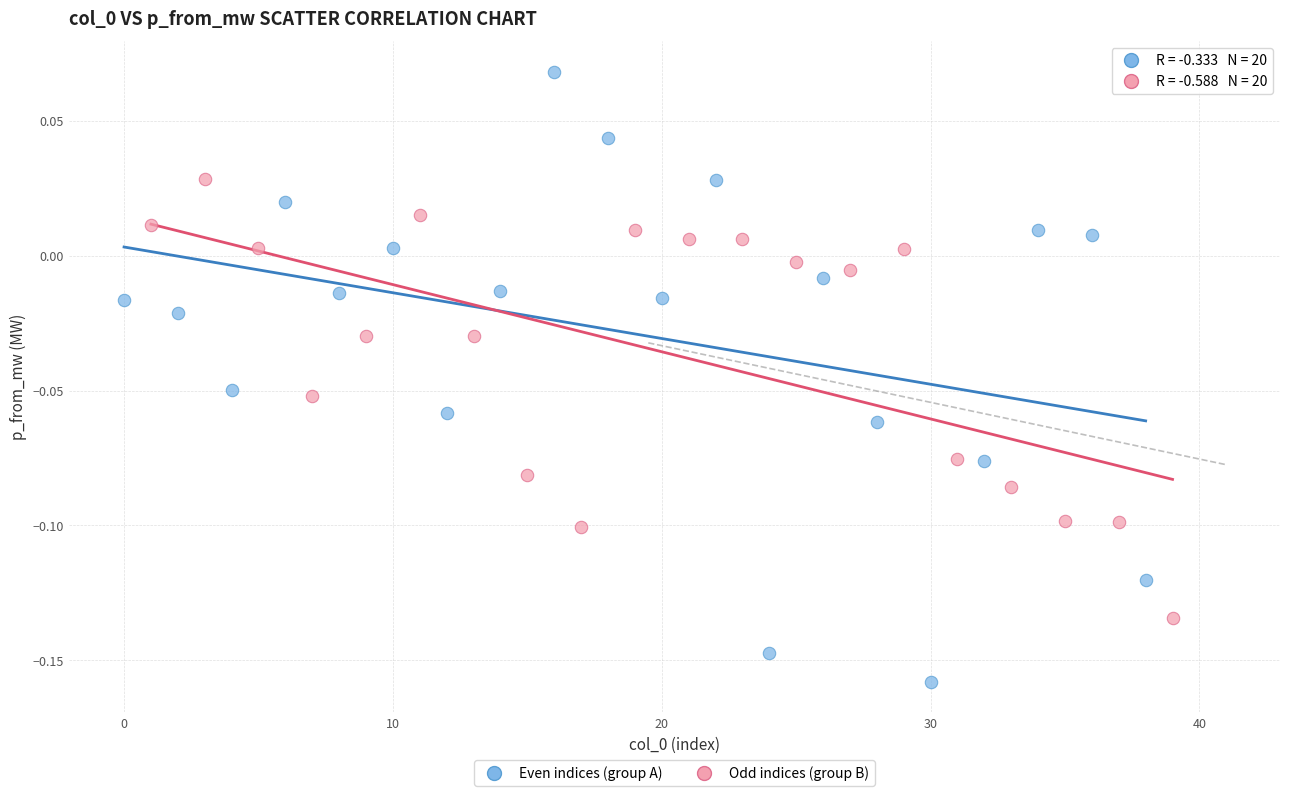

Which series reaches the maximum Y coordinate?

Even indices (group A)